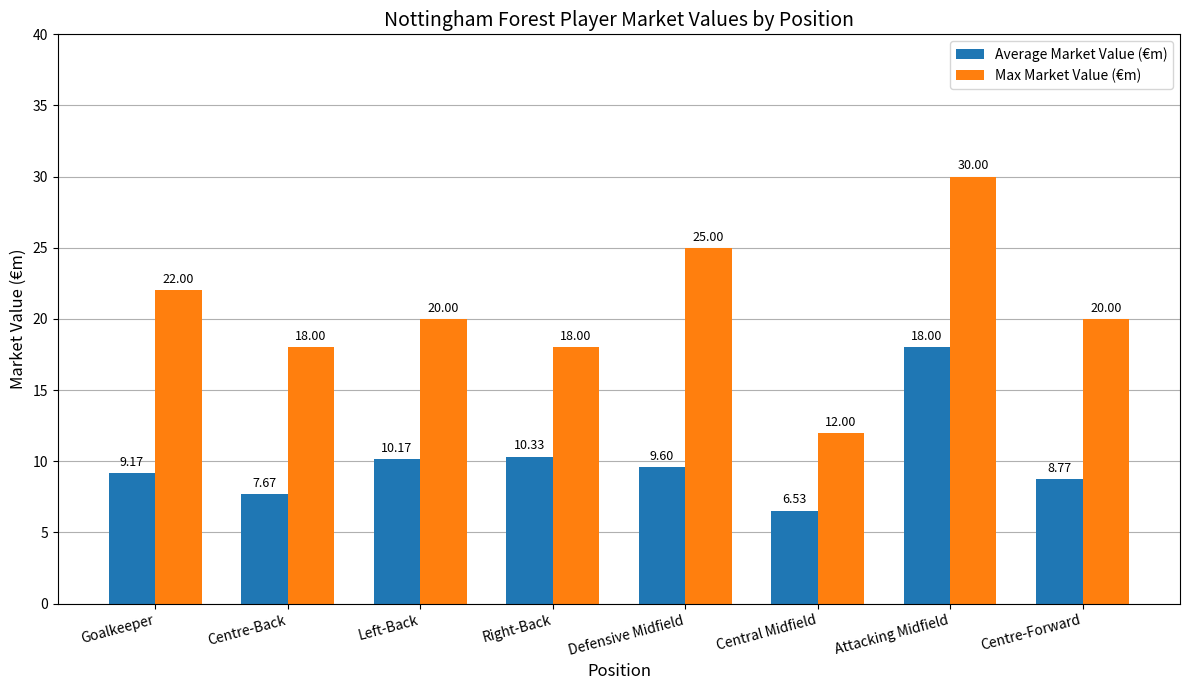

How many values in the Max Market Value (€m) series are below 20?

3